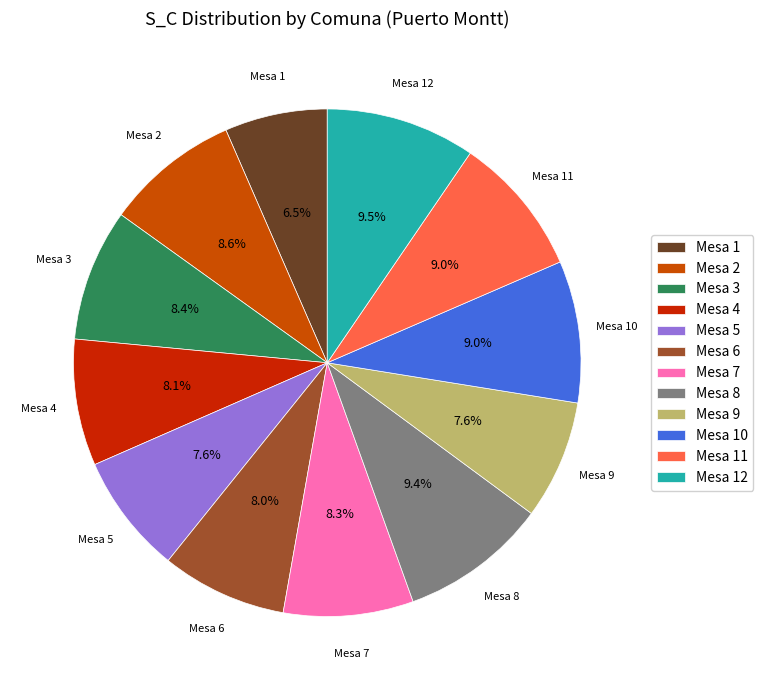

Is there a majority slice in this chart?

No